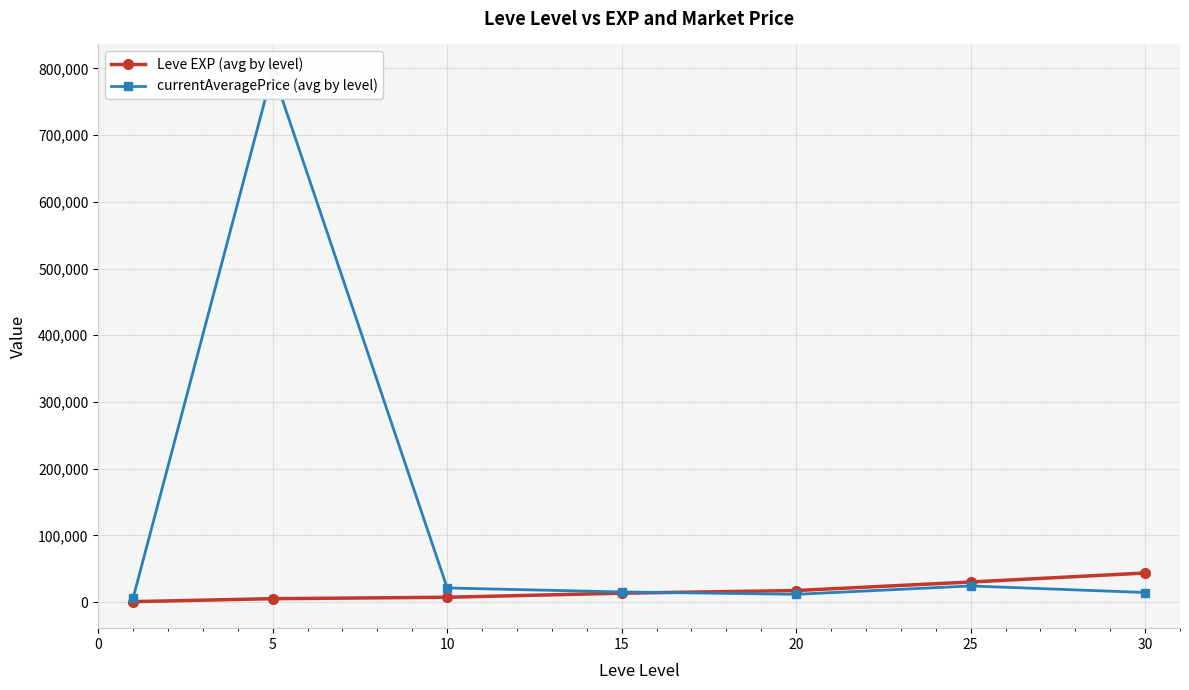

What is the highest value of the Leve EXP (avg by level) series?

43730.0